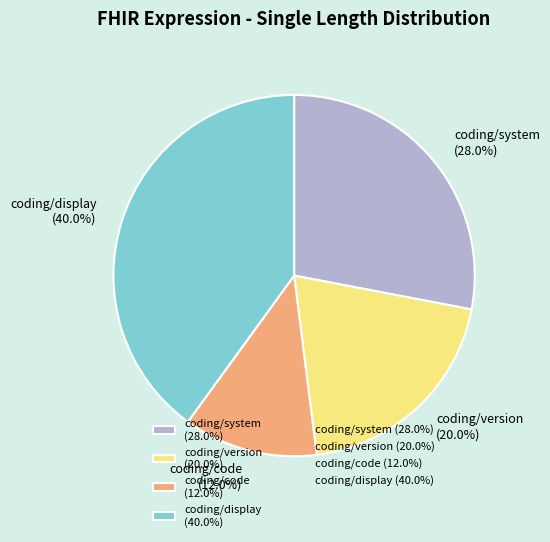

Rank the categories by value from lowest to highest.

coding/code, coding/version, coding/system, coding/display